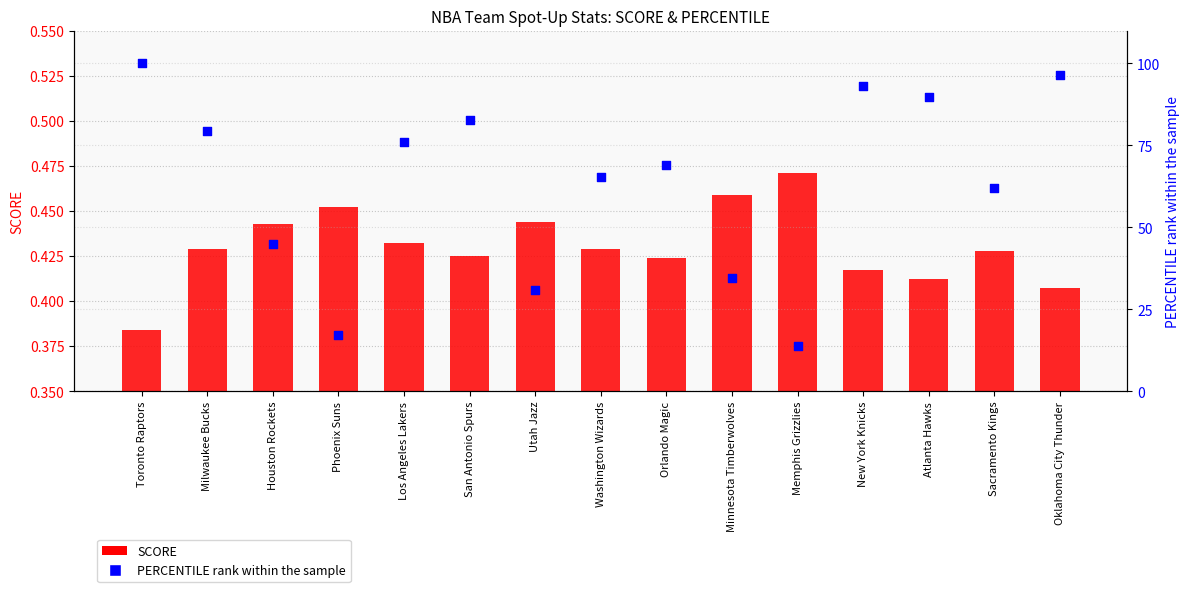

Which series has the widest spread of Y values?

PERCENTILE